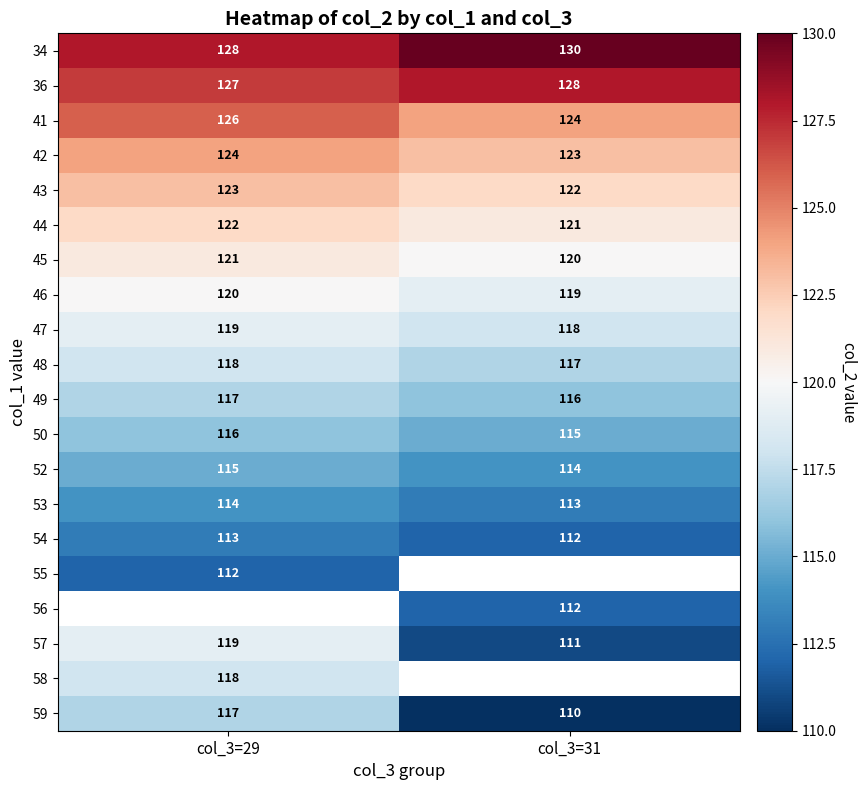

At which label does 47 reach its minimum?

col_3=31